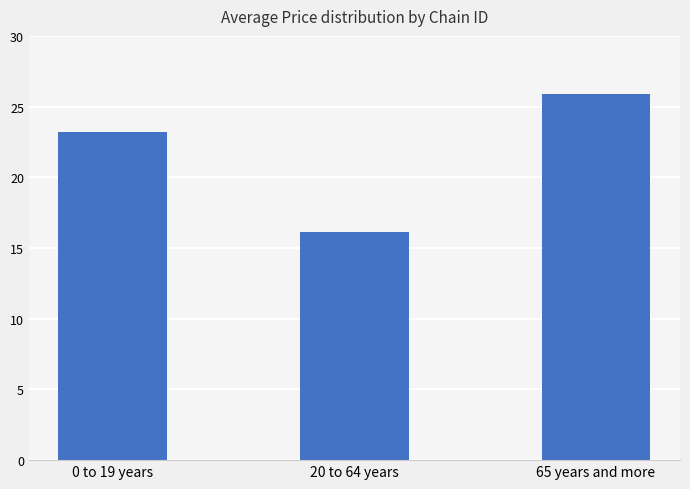

How many series are shown in this chart?

1